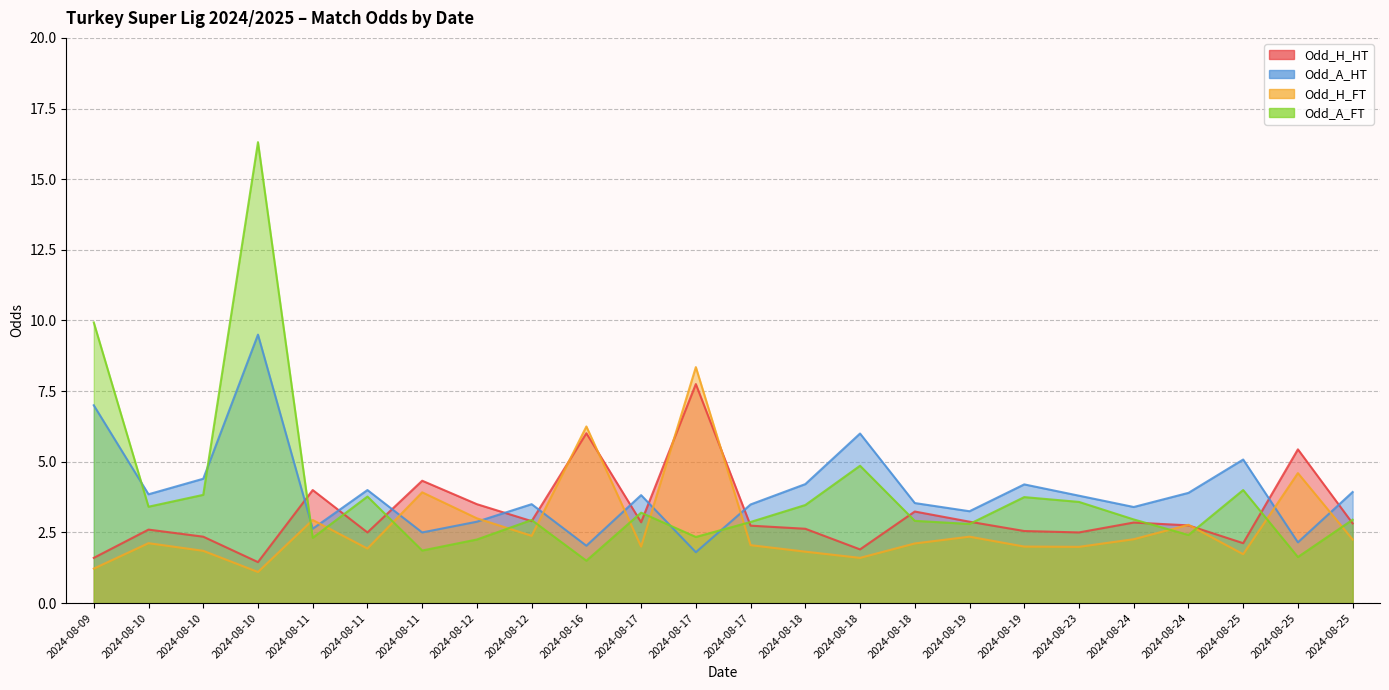

At which label does Odd_A_FT first exceed 2?

2024-08-09